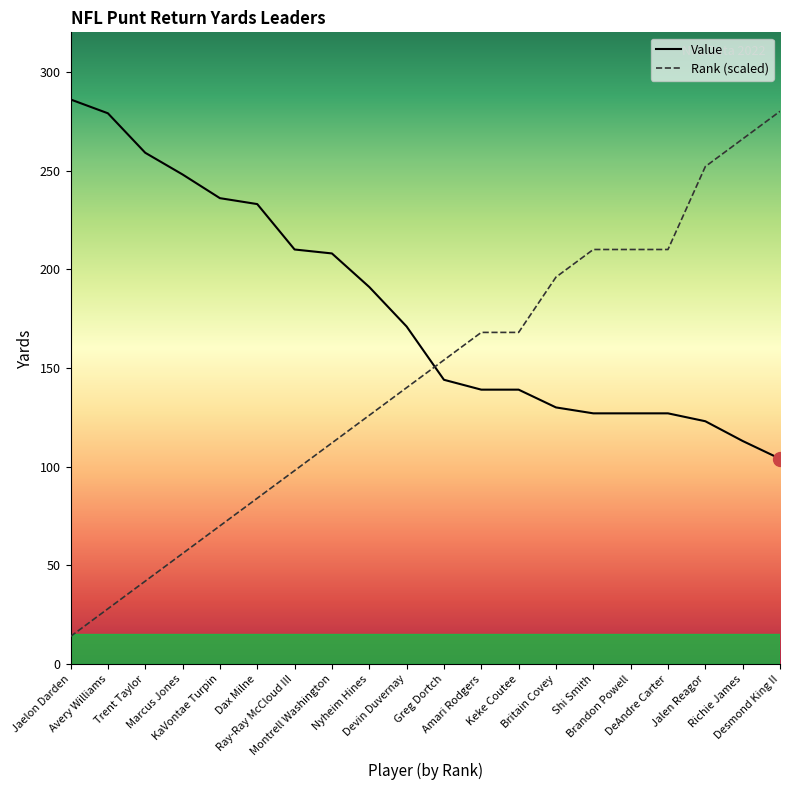

Is it true that Value equals 467 at Jaelon Darden?

False